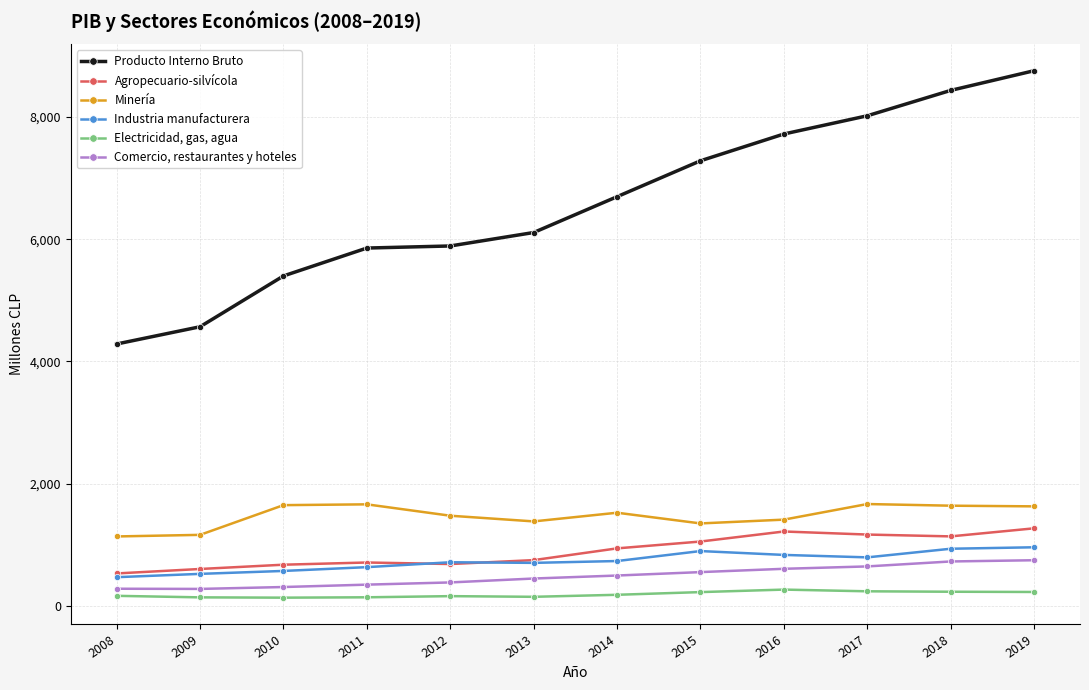

List the series in order of their peak value, highest first.

Producto Interno Bruto, Minería, Agropecuario-silvícola, Industria manufacturera, Comercio, restaurantes y hoteles, Electricidad, gas, agua